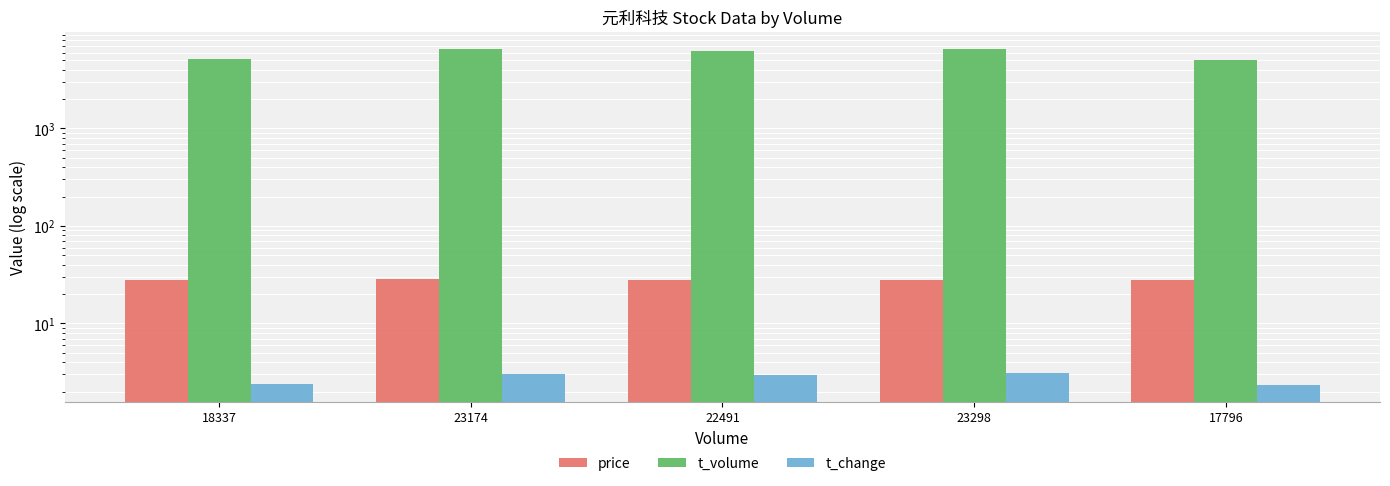

The value of price at 23174 is 14.6. True or false?

False